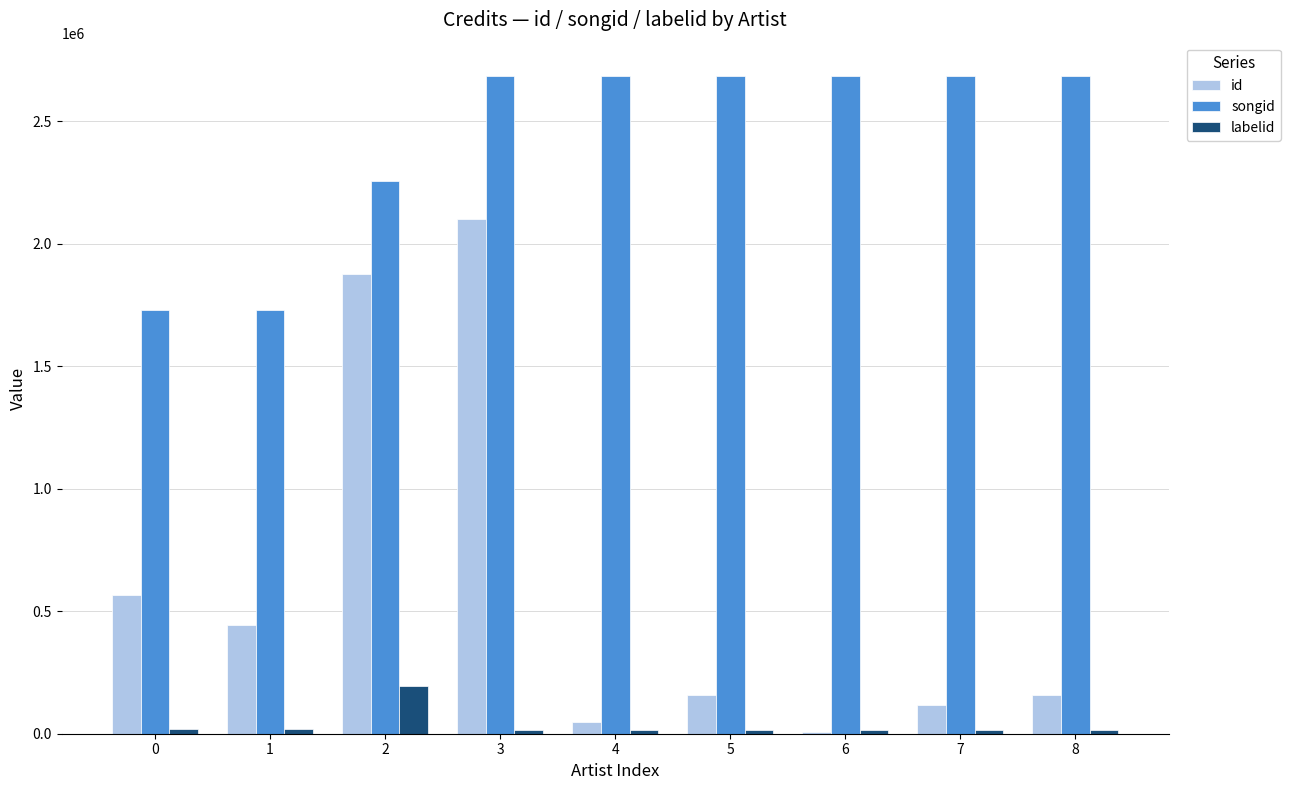

What is the total value across all series at 3?

4804546